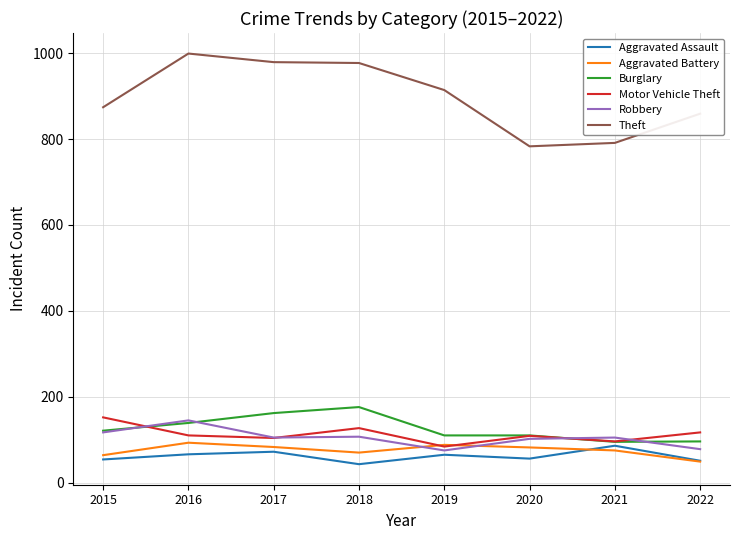

True or false: Theft and Aggravated Battery cross at least once.

False